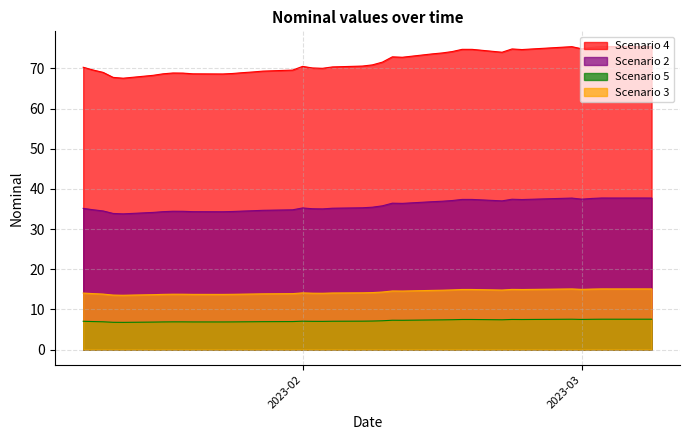

What is the difference between the maximum and second lowest values in the Scenario 2 series?

3.8